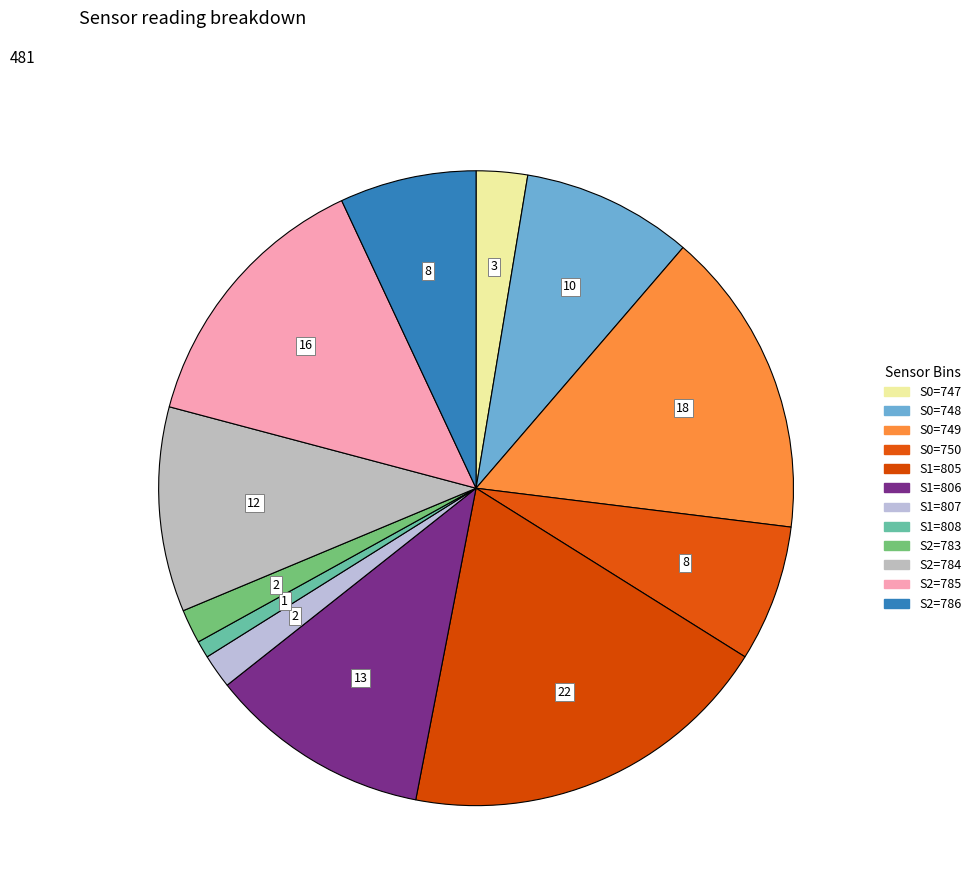

What percentage is the S2=784 slice, to the nearest percent?

10%